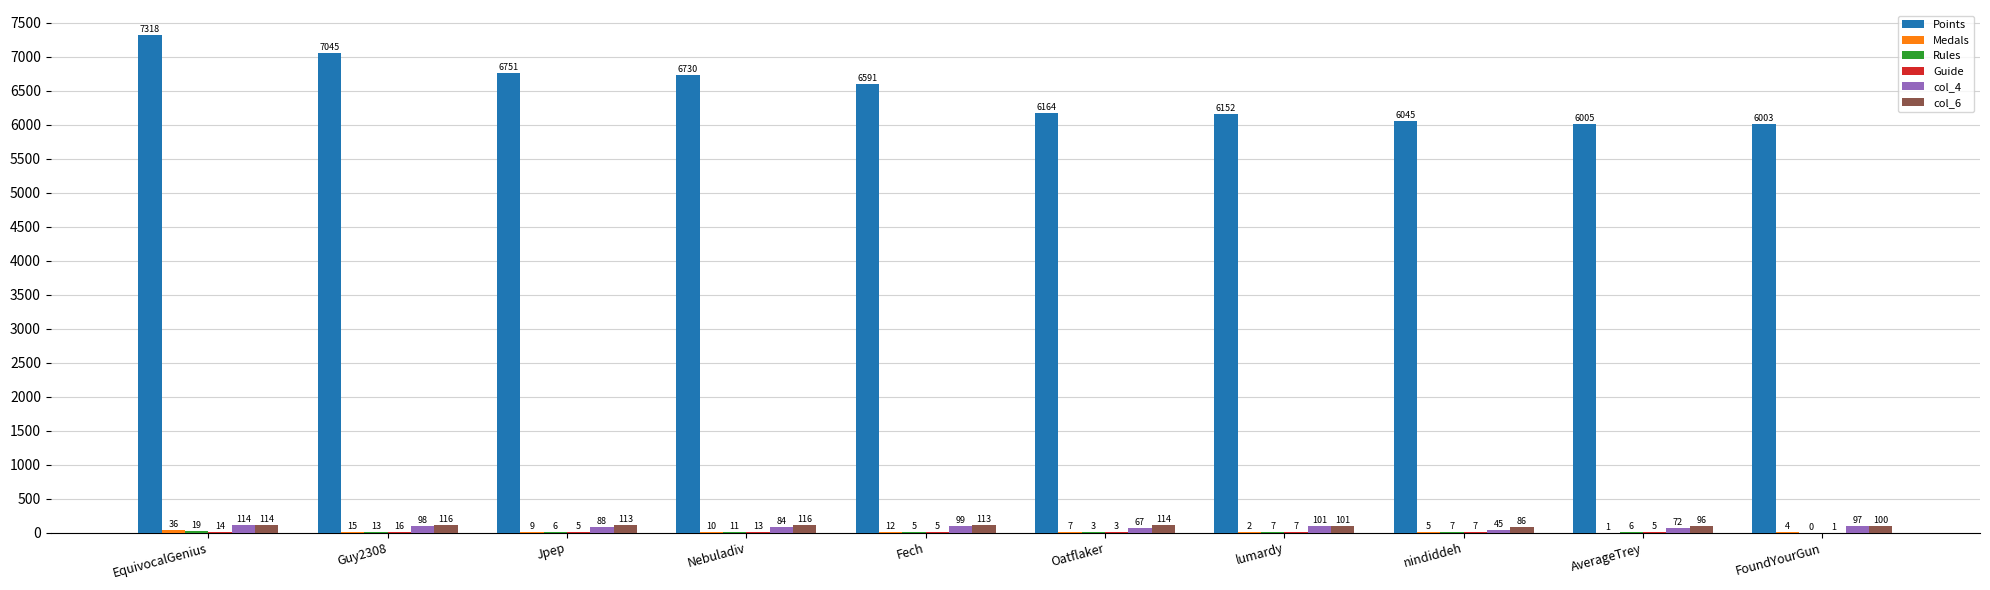

Where is col_4 nearest to the value 79?

Nebuladiv